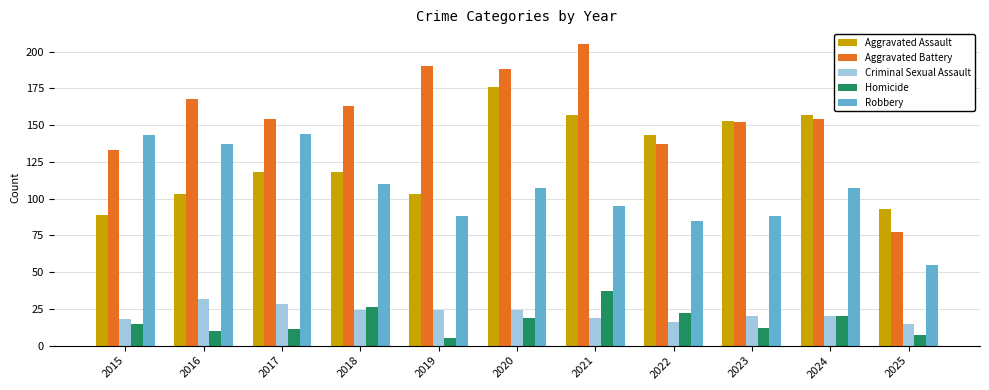

What is the value of the Aggravated Battery bar at the 5th from the left?

190